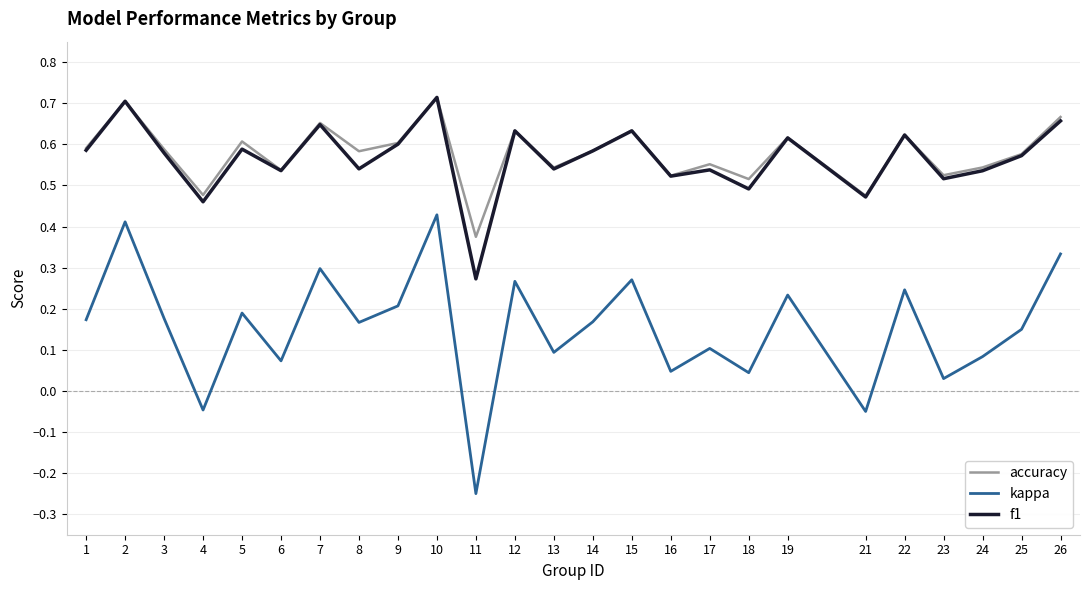

Which series has the largest range (max minus min)?

kappa